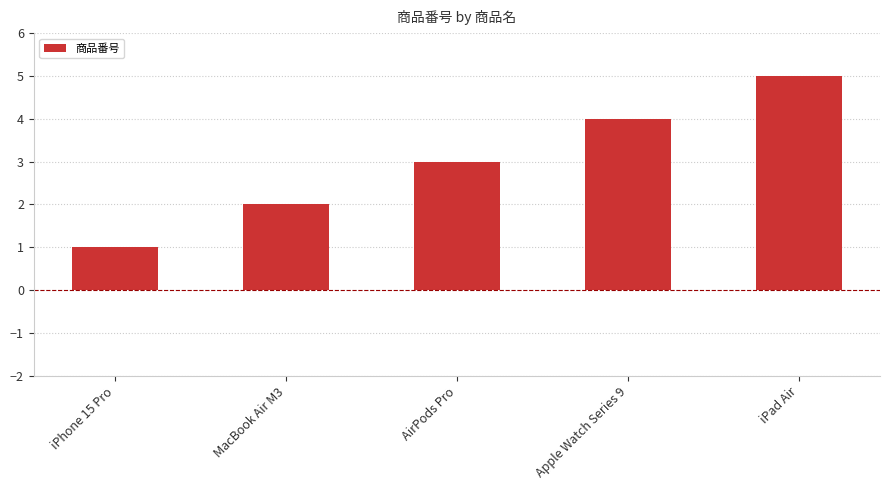

Does the chart contain any negative values?

No